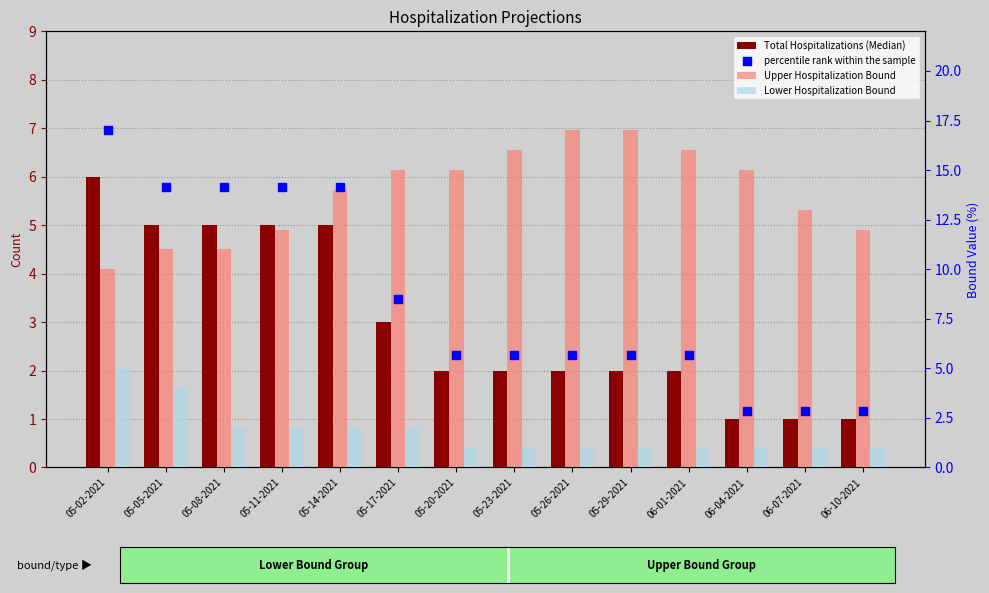

Which series contains the highest Y value?

Upper Hospitalization Bound